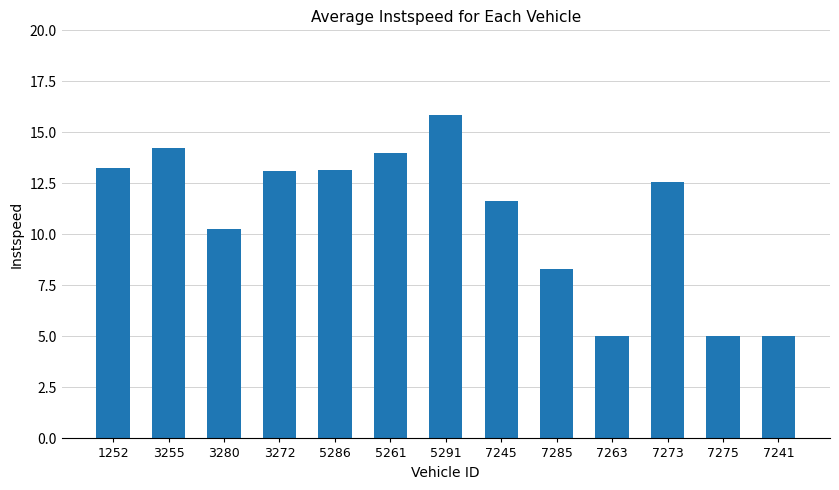

What is the difference between the maximum and second lowest values?

10.9